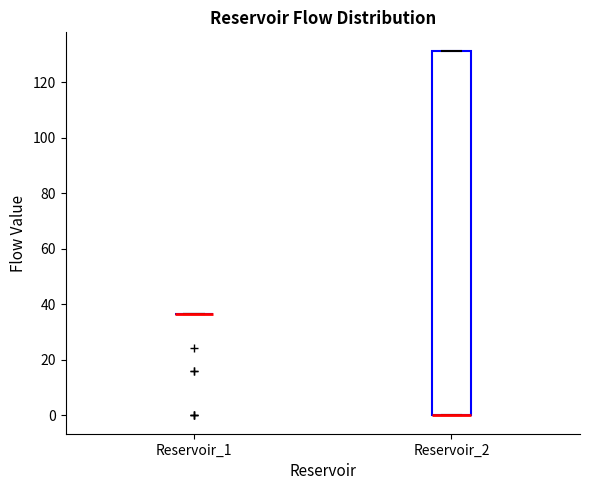

Comparing the boxes themselves (not the whiskers), which one is the tallest?

Reservoir_2